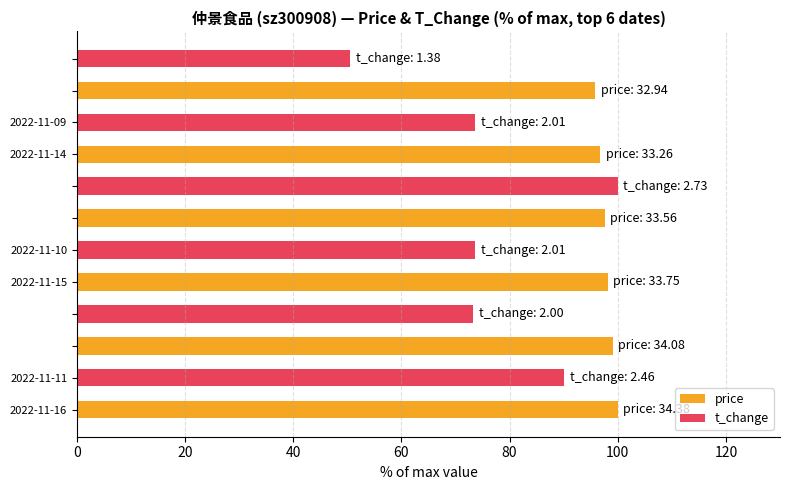

Which series has the widest spread of values?

t_change